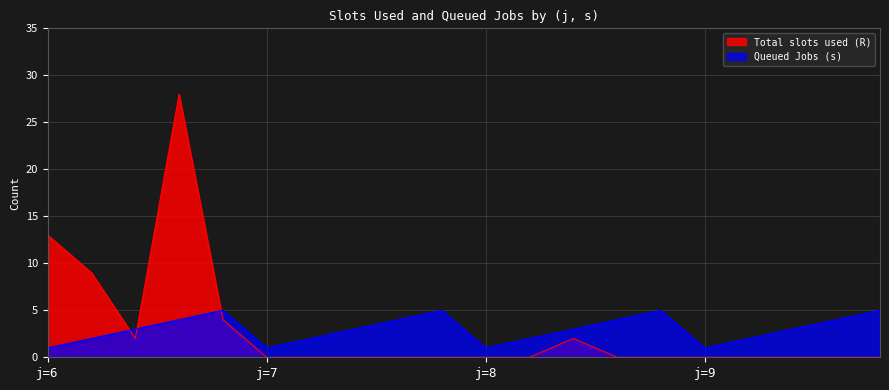

Is the value of Total slots used (R) at 8-5 greater than the value of Queued Jobs (s) at 7-3?

No